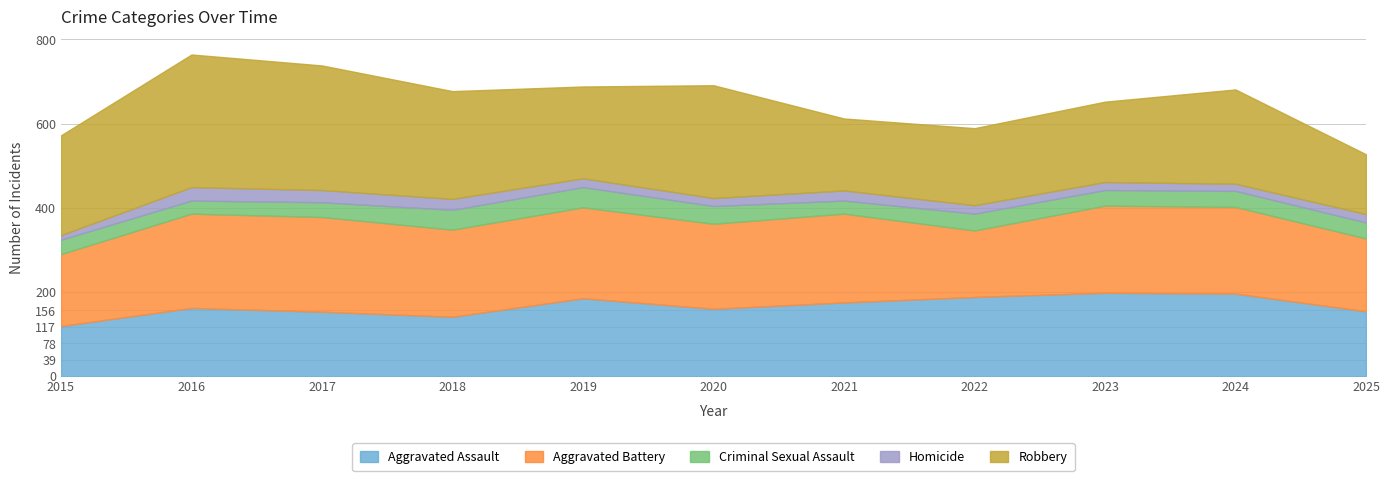

How many data points in Aggravated Battery are above 207?

4